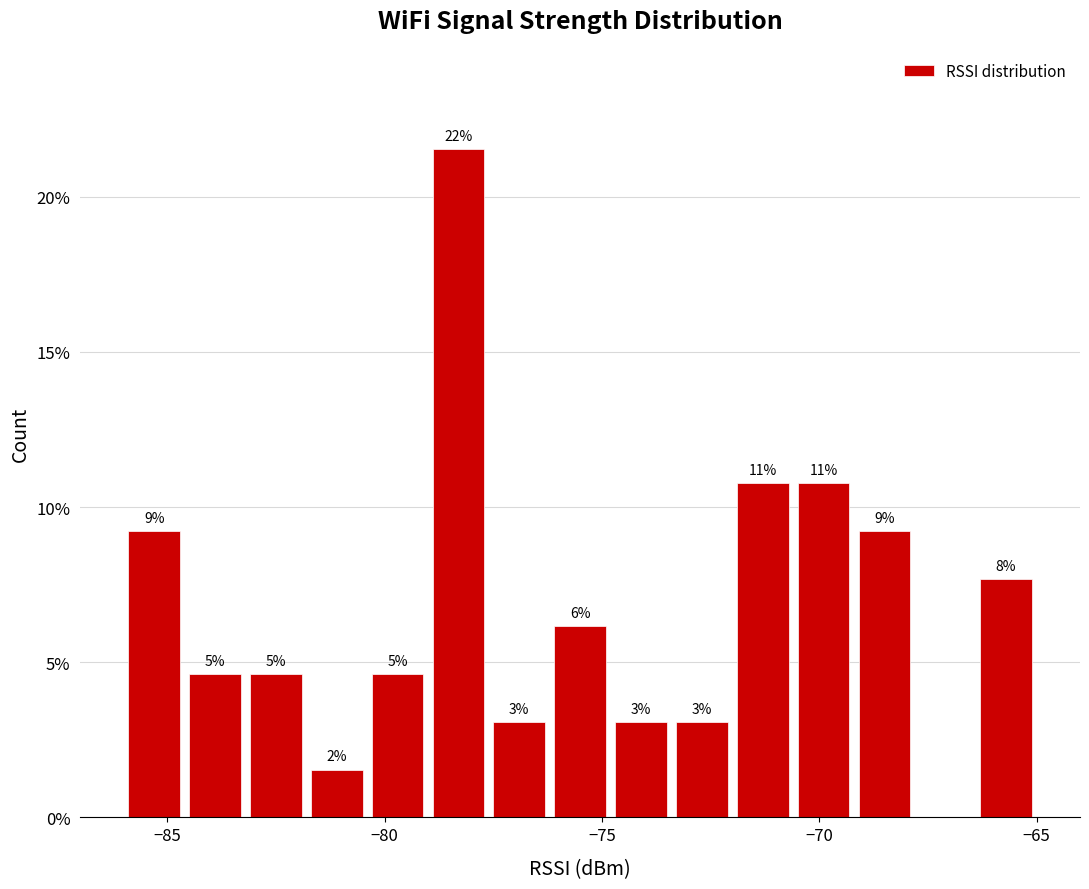

Around what value on the x-axis is the tallest bar? Give the approximate position of its centre, as read against the axis.

-78.5